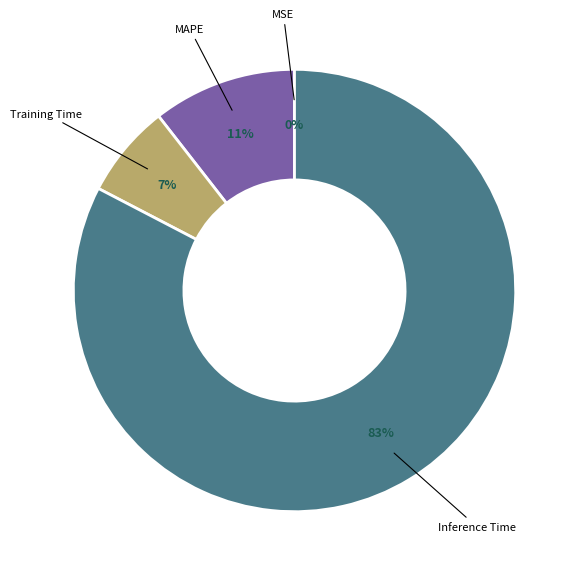

Is there any slice that represents more than half of the pie?

Yes